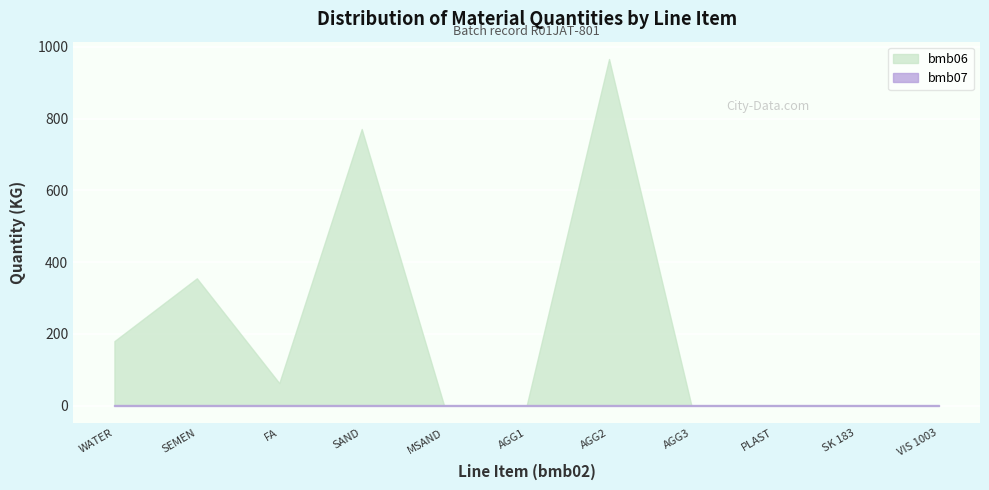

Which category has the highest value across all series?

AGG2